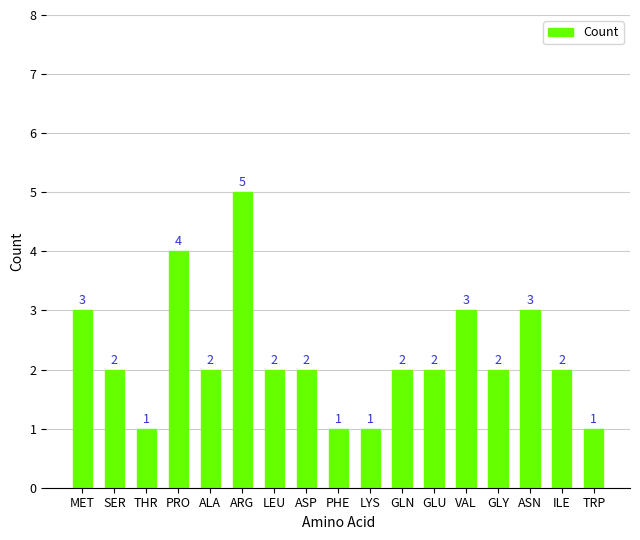

True or false: the data shows 4 at MET.

False